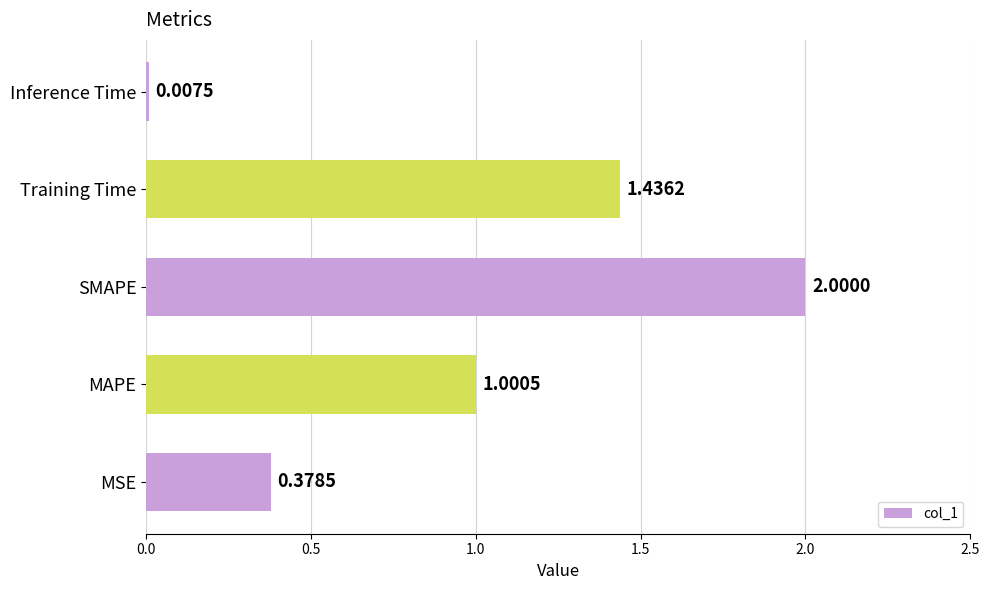

What is the difference between the values at MSE and Training Time?

1.1